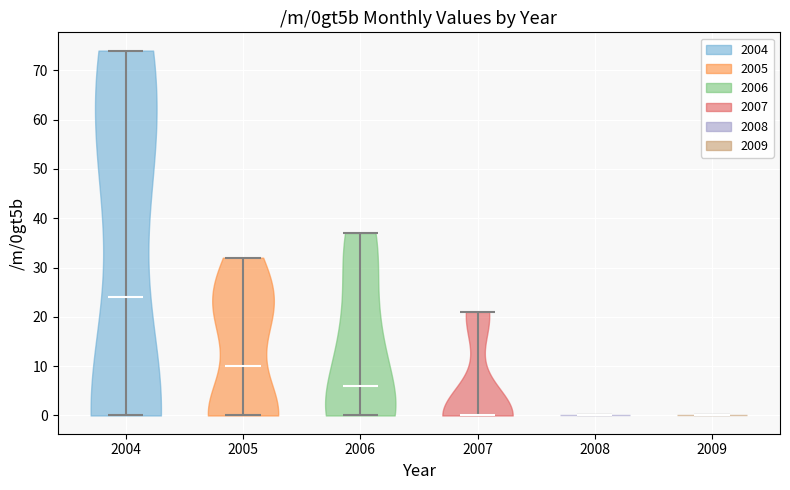

What is the lowest point the violin at x = 2008 reaches on the y-axis? The values are not printed on the chart, so give them approximately, as read against the axis.

0